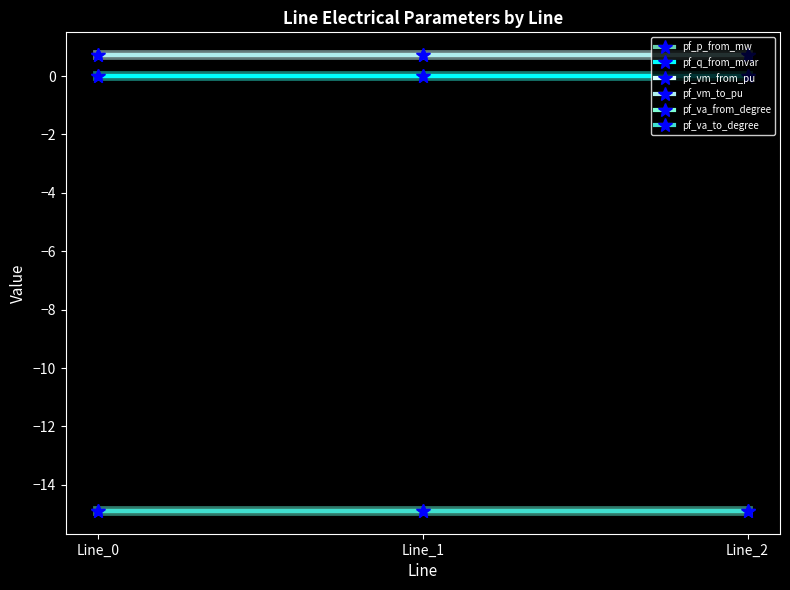

Is this an area chart (filled region under the line)?

No